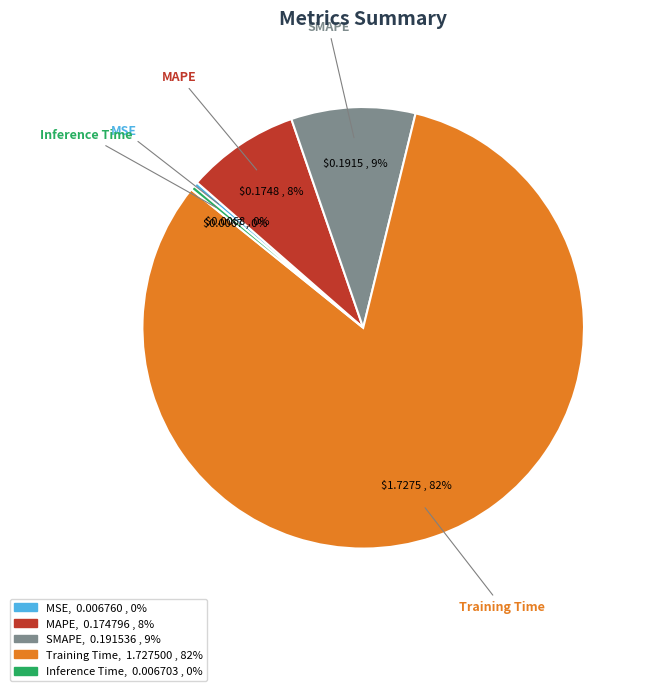

Which has a higher value, MAPE or Training Time?

Training Time